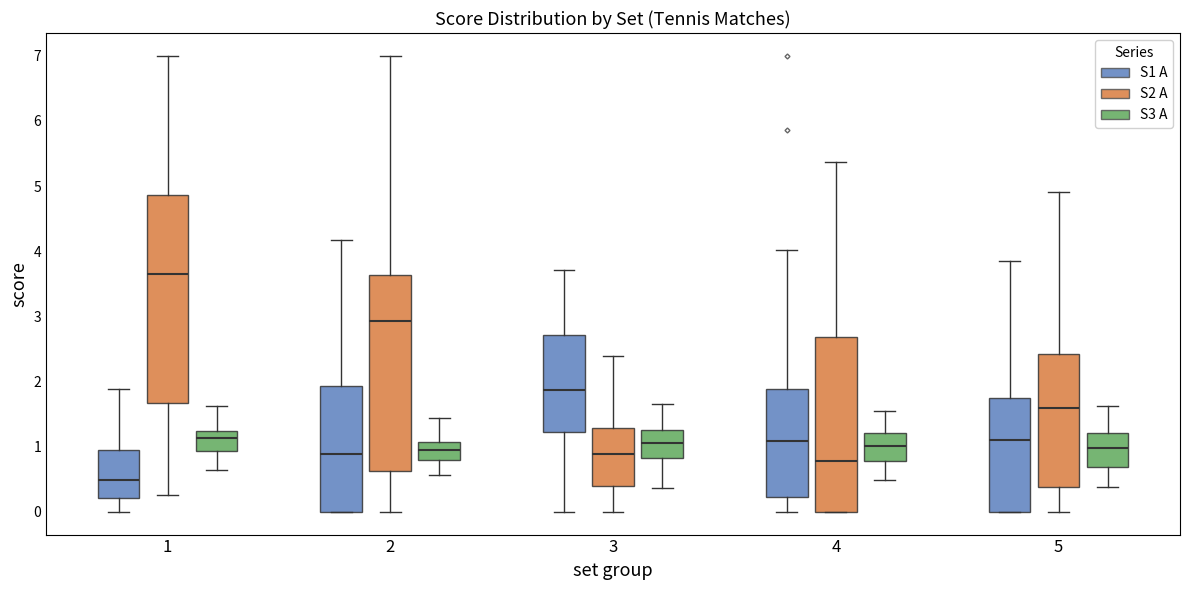

Which box is the tallest, from its lower edge to its upper edge?

1 (S2 A)